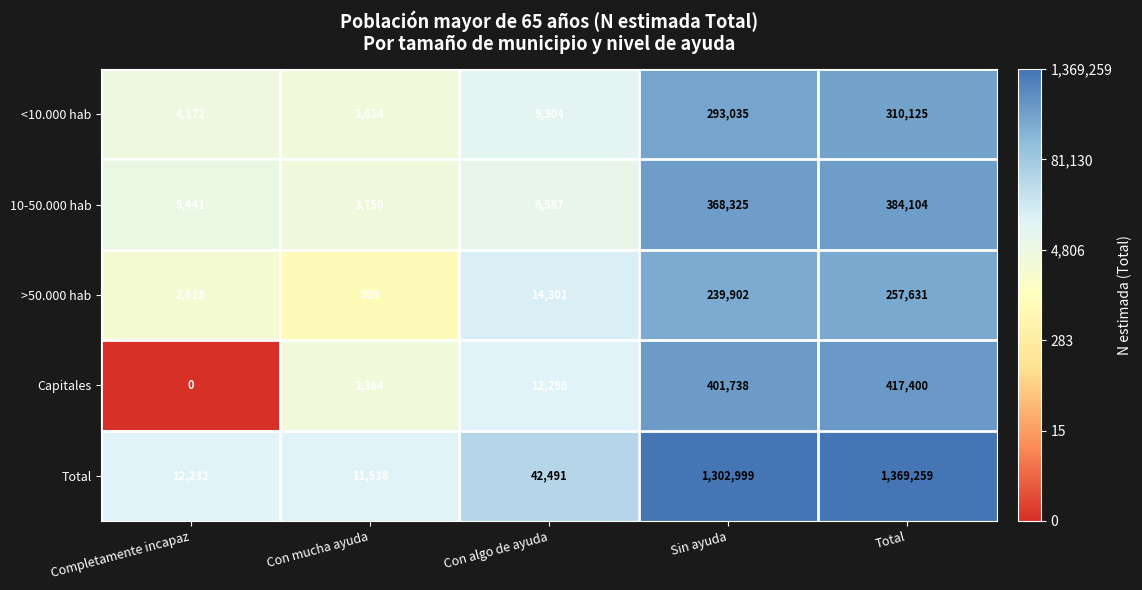

Reading left to right, what are all the values shown in this chart?

<10.000 hab: Completamente incapaz=4172	Con mucha ayuda=3614	Con algo de ayuda=9304	Sin ayuda=293035	Total=310125
10-50.000 hab: Completamente incapaz=5441	Con mucha ayuda=3750	Con algo de ayuda=6587	Sin ayuda=368325	Total=384104
>50.000 hab: Completamente incapaz=2618	Con mucha ayuda=809	Con algo de ayuda=14301	Sin ayuda=239902	Total=257631
Capitales: Completamente incapaz=0	Con mucha ayuda=3364	Con algo de ayuda=12298	Sin ayuda=401738	Total=417400
Total: Completamente incapaz=12232	Con mucha ayuda=11538	Con algo de ayuda=42491	Sin ayuda=1302999	Total=1369259